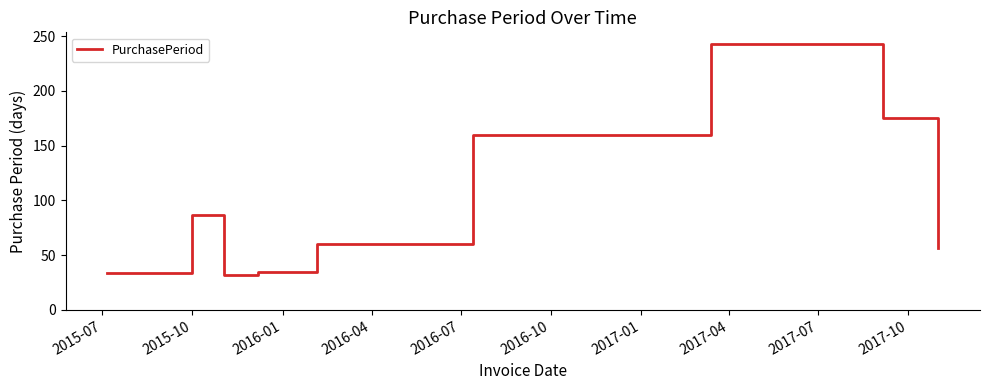

What is the smallest value displayed?

32